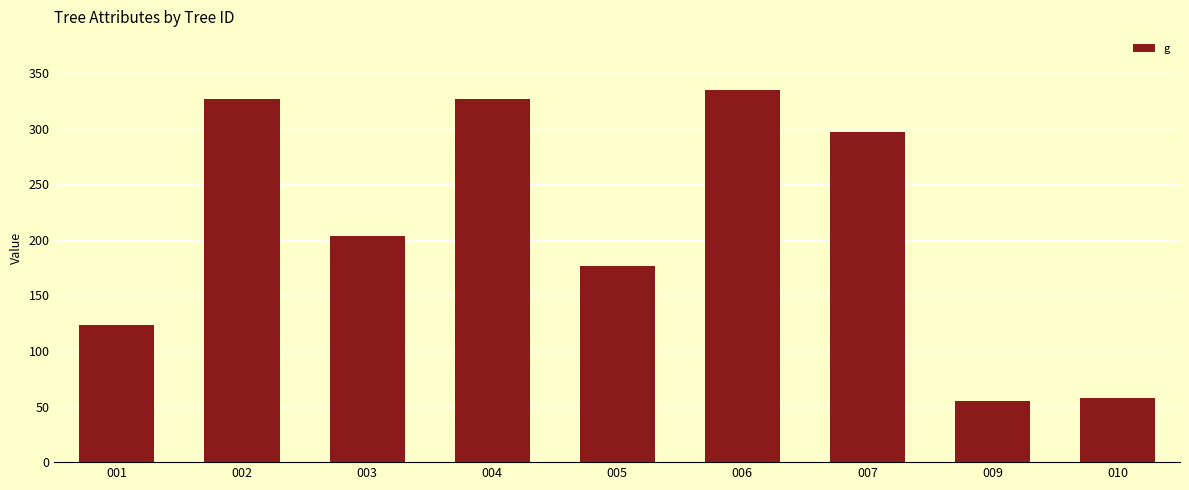

How many values exceed 203?

5